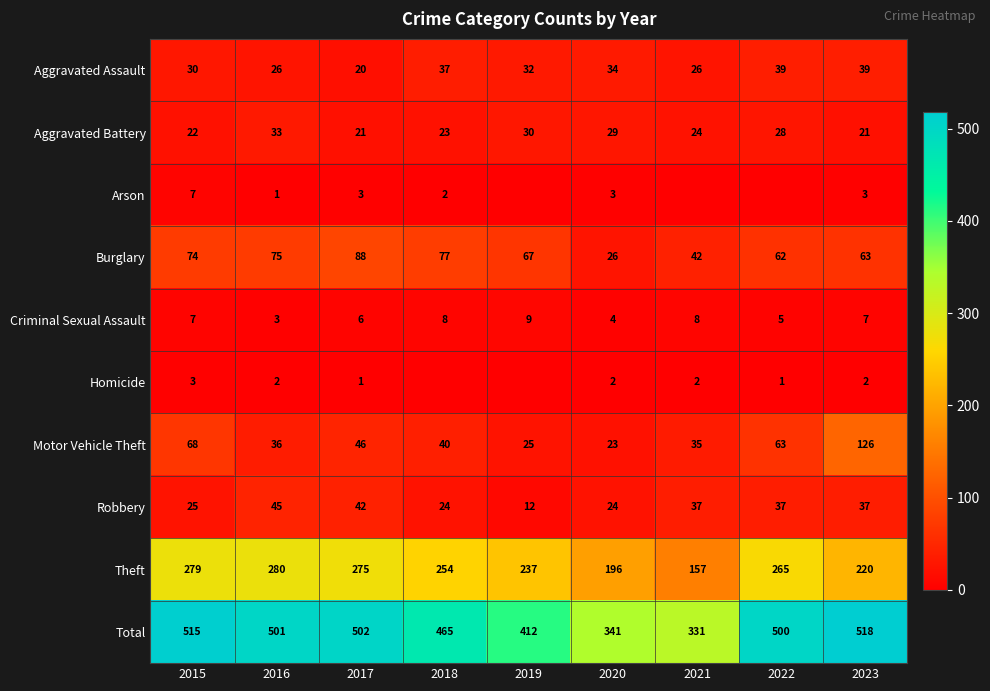

The value of Aggravated Assault at 2023 is 20. True or false?

False